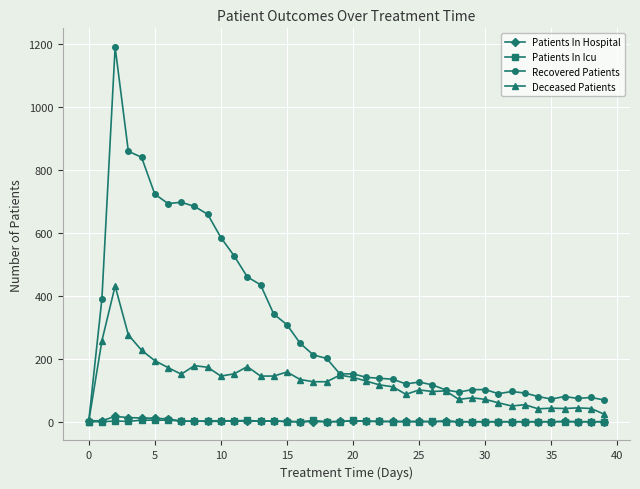

How many lines are shown in the chart?

4